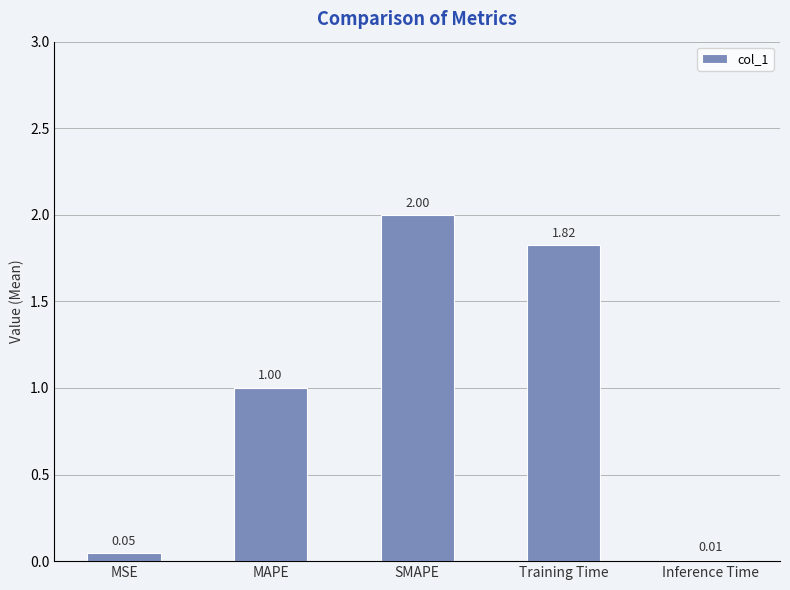

What is the difference between the maximum and minimum values?

2.0